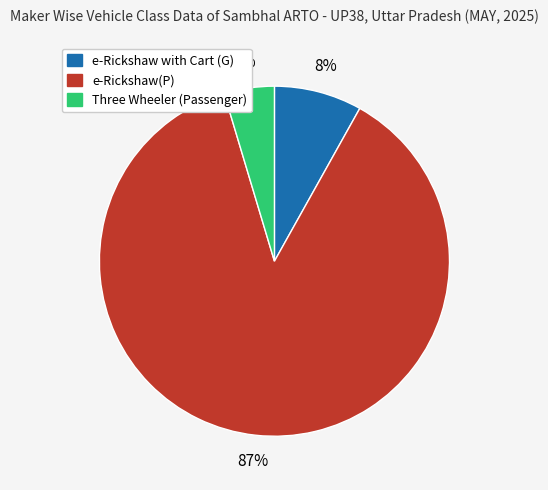

How many slices are in this pie chart?

3